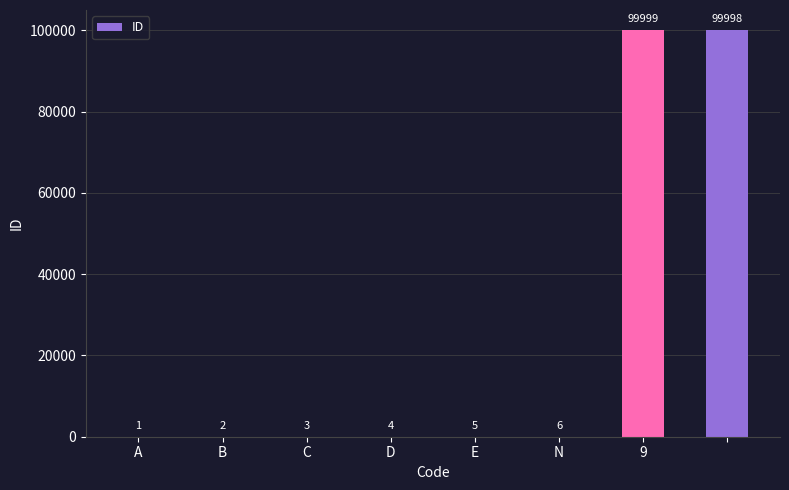

Are the bars horizontal?

No